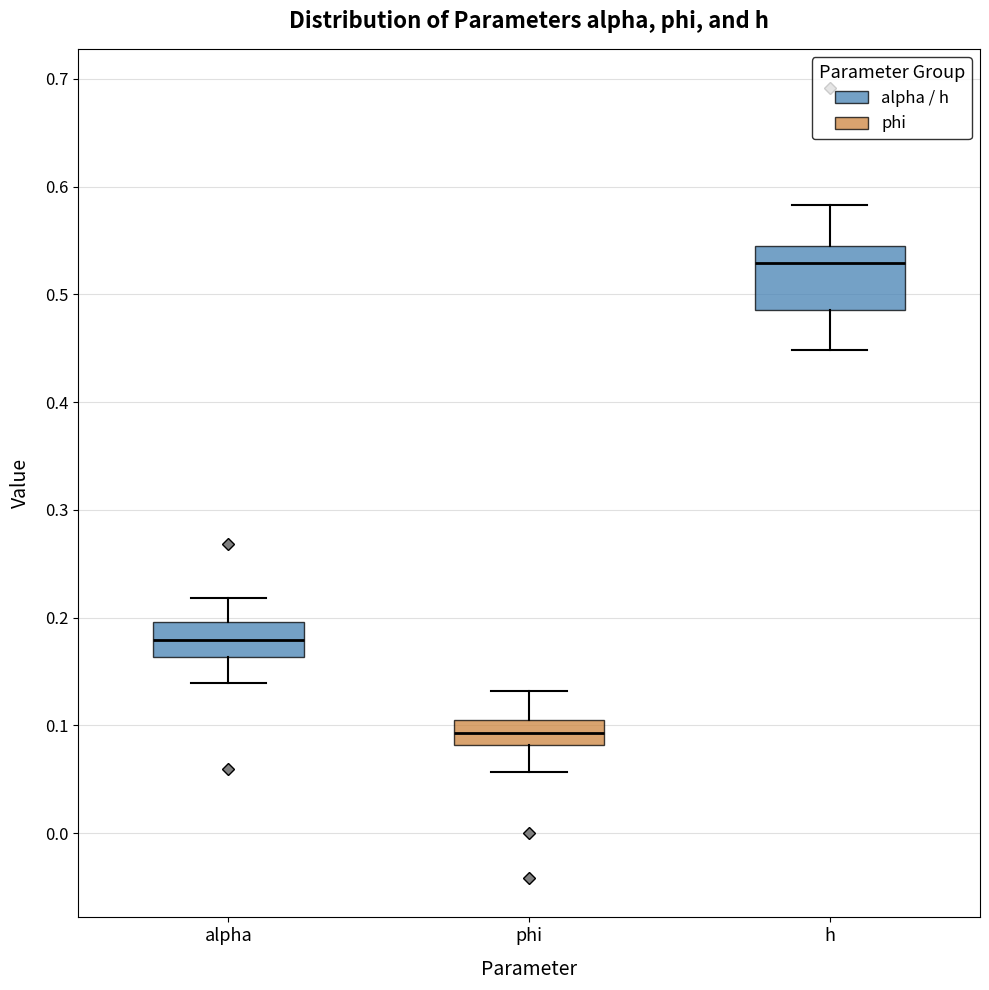

Which box has the highest median line?

h